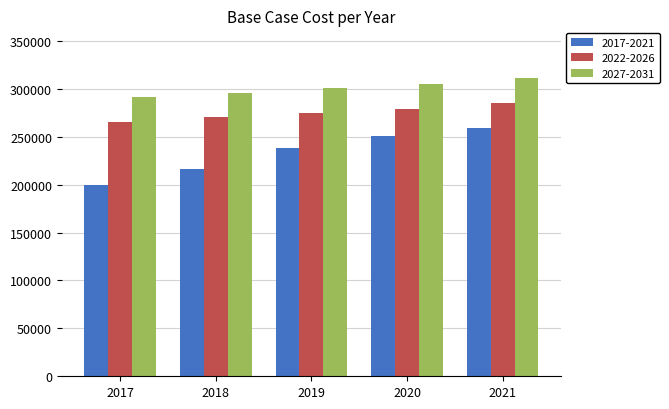

What is the approximate value of 2022-2026 at 2021?

285136.6